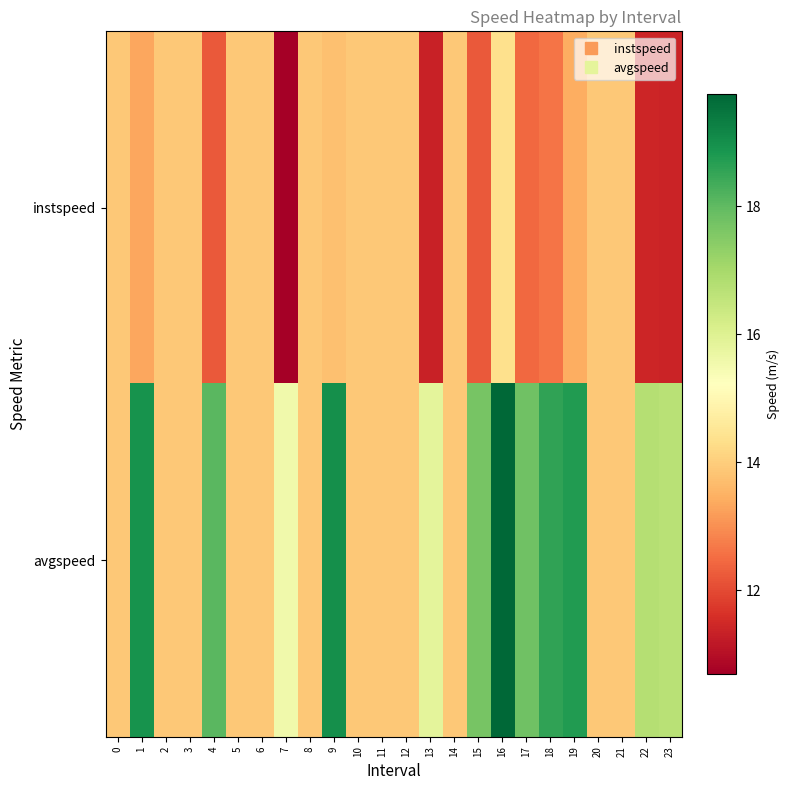

Rank the series at 23 from highest to lowest value.

avgspeed, instspeed